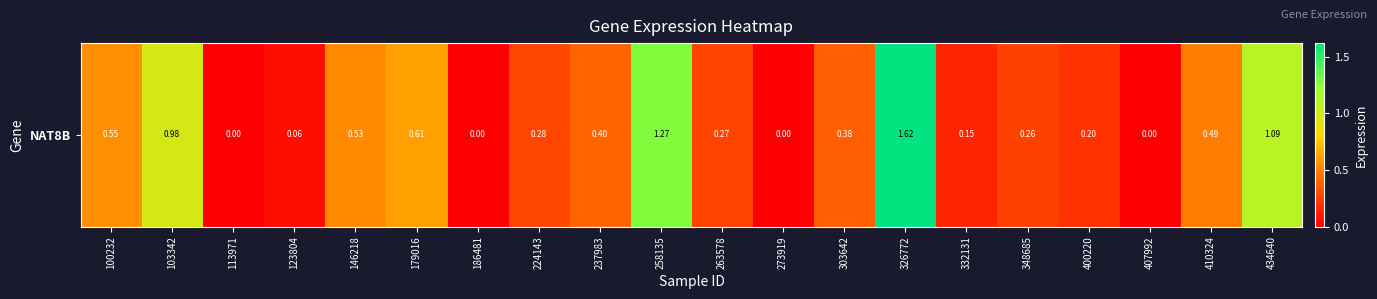

Is it true that the value at 179016 is 1.1?

False